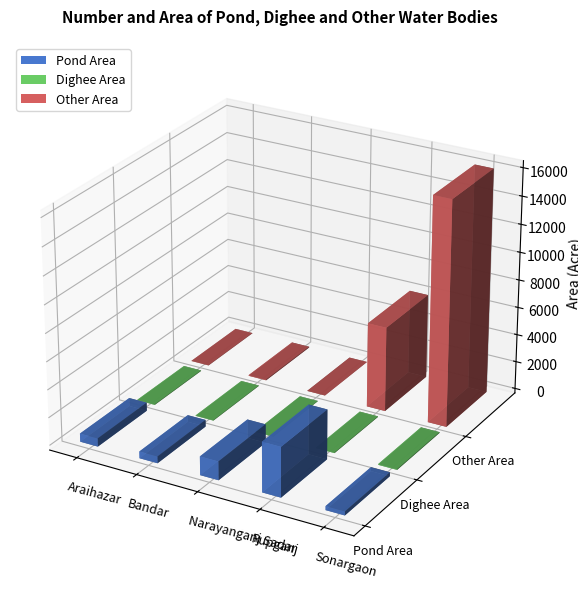

Reading left to right, transcribe all the data shown in this chart.

Pond Area: Araihazar=592	Bandar=487	Narayanganj Sadar=1340	Rupganj=3581	Sonargaon=282
Dighee Area: Araihazar=37	Bandar=32	Narayanganj Sadar=24	Rupganj=40	Sonargaon=55
Other Area: Araihazar=14	Bandar=55	Narayanganj Sadar=0	Rupganj=6093	Sonargaon=16156